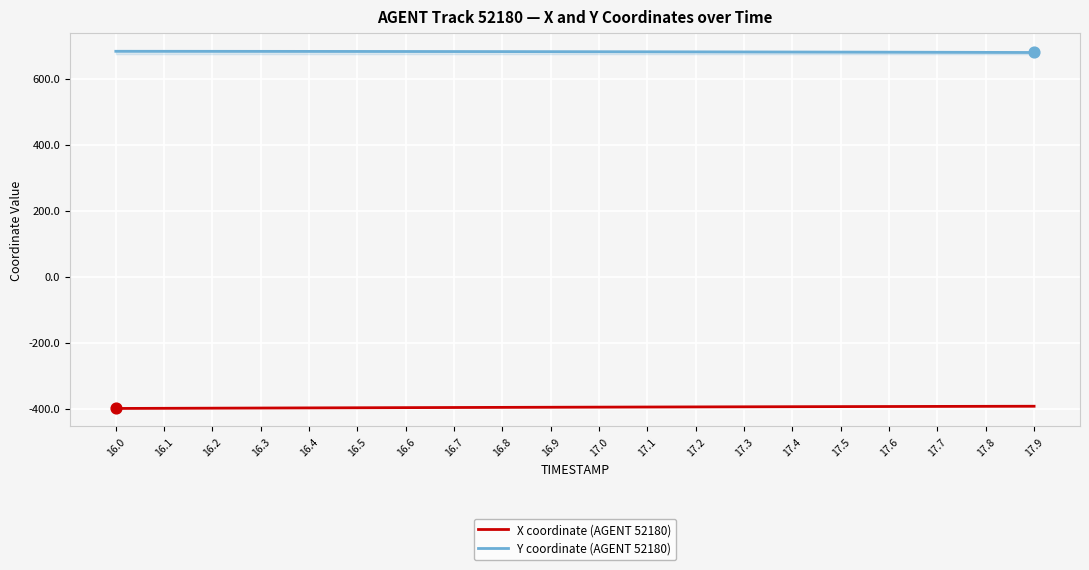

Which series has the largest total across all categories?

Y coordinate (AGENT 52180)